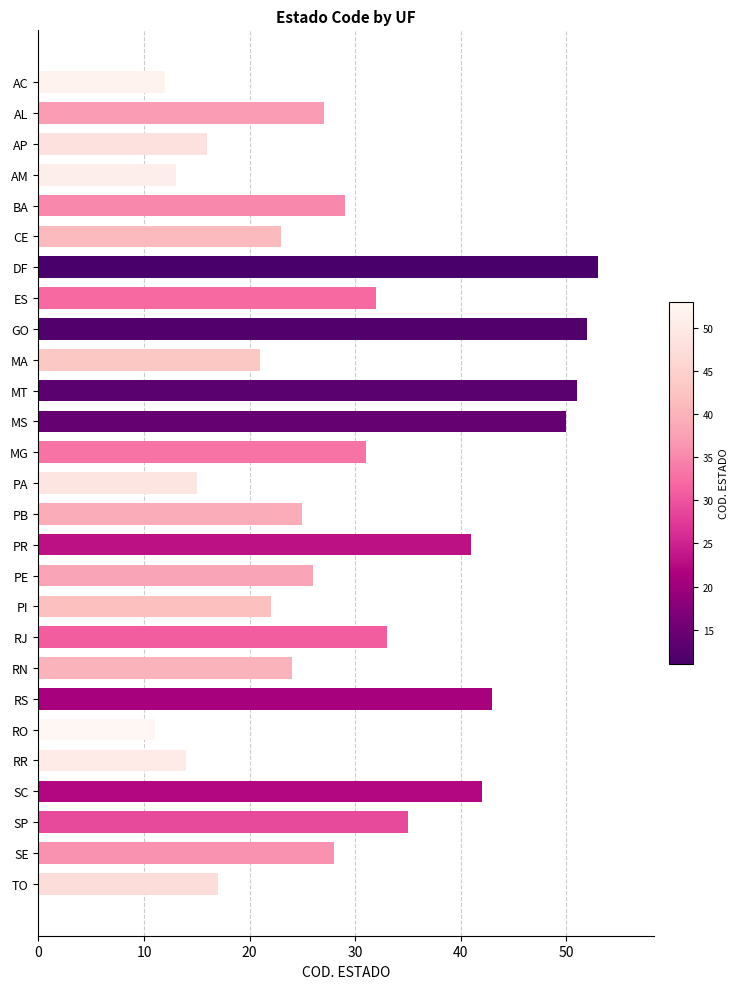

What is the difference between the maximum and minimum values?

42